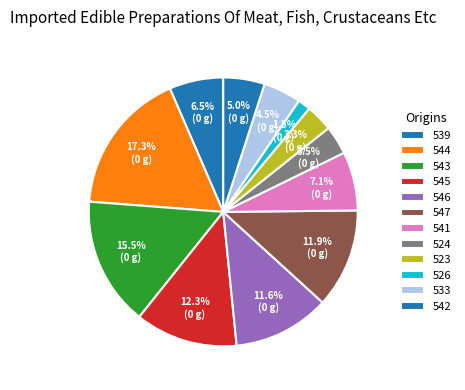

Count the number of slices in the pie.

12